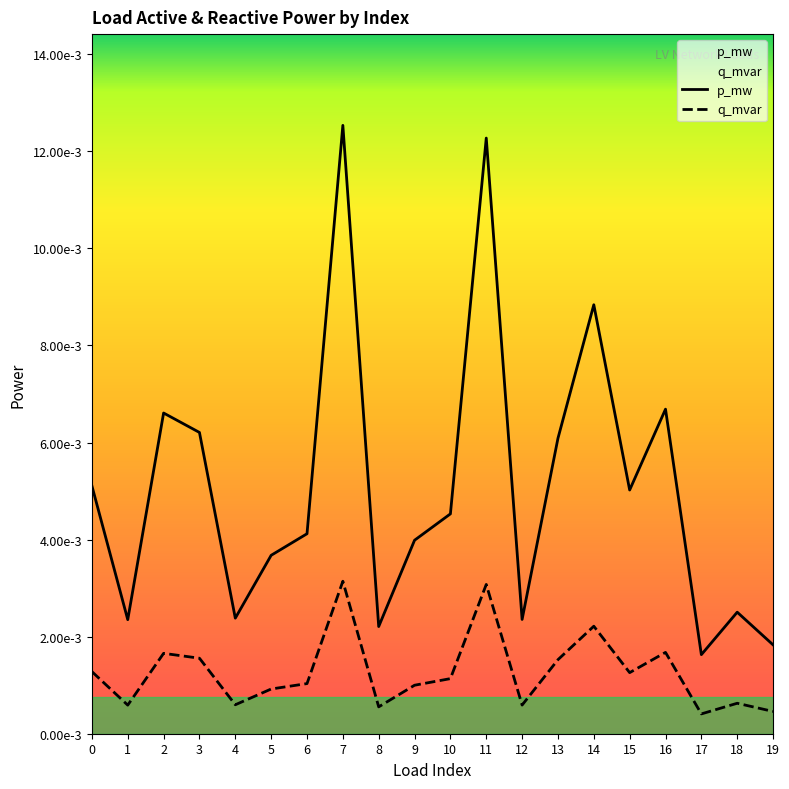

Does the chart display data point markers on the line(s)?

No